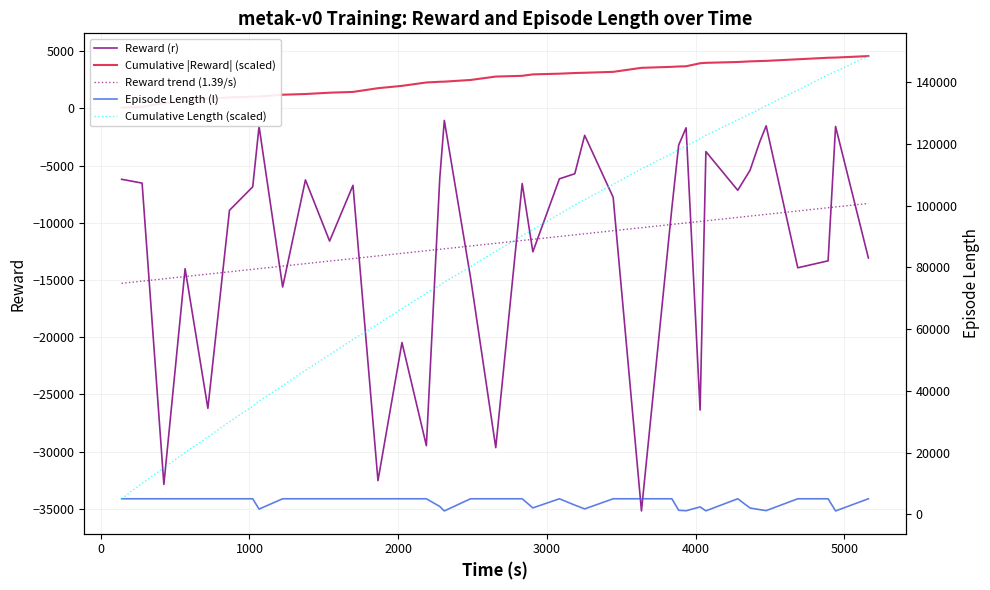

True or false: Cumulative |Reward| (scaled) and Cumulative Length (scaled) intersect in this chart.

False